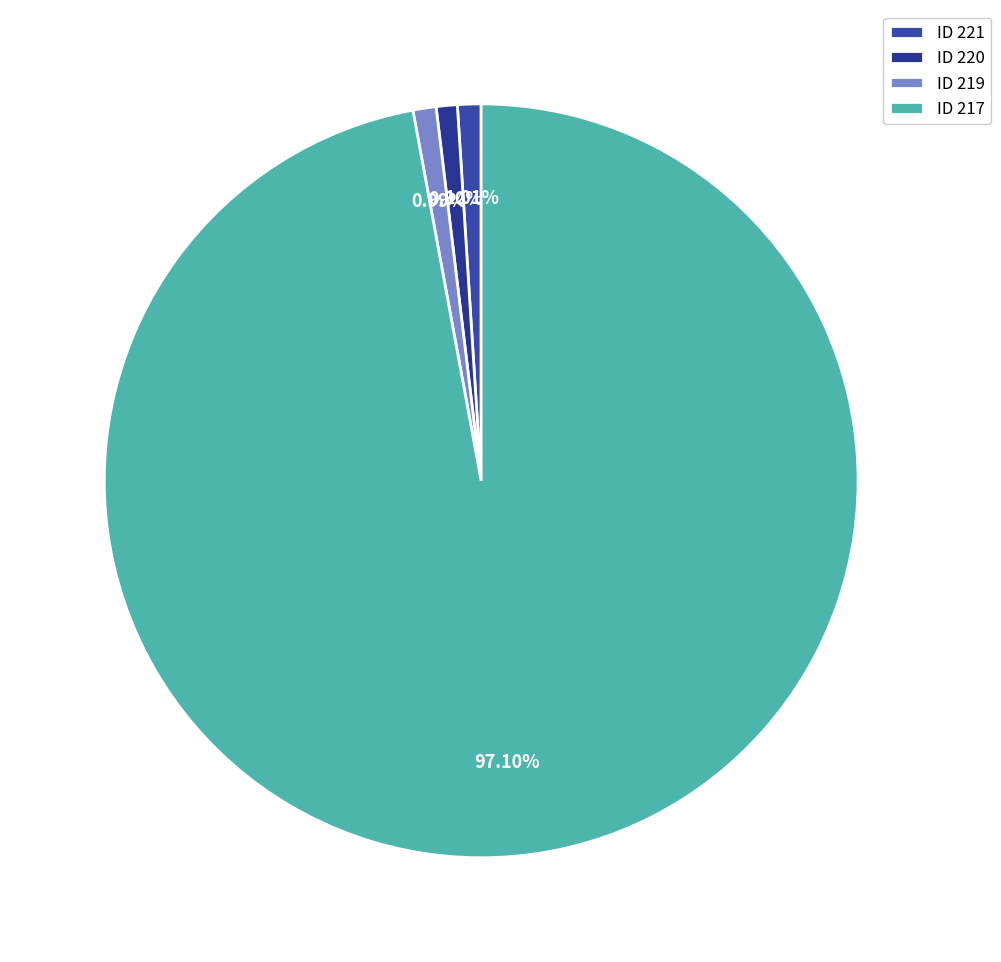

Rank the categories by value from lowest to highest.

220, 219, 221, 217